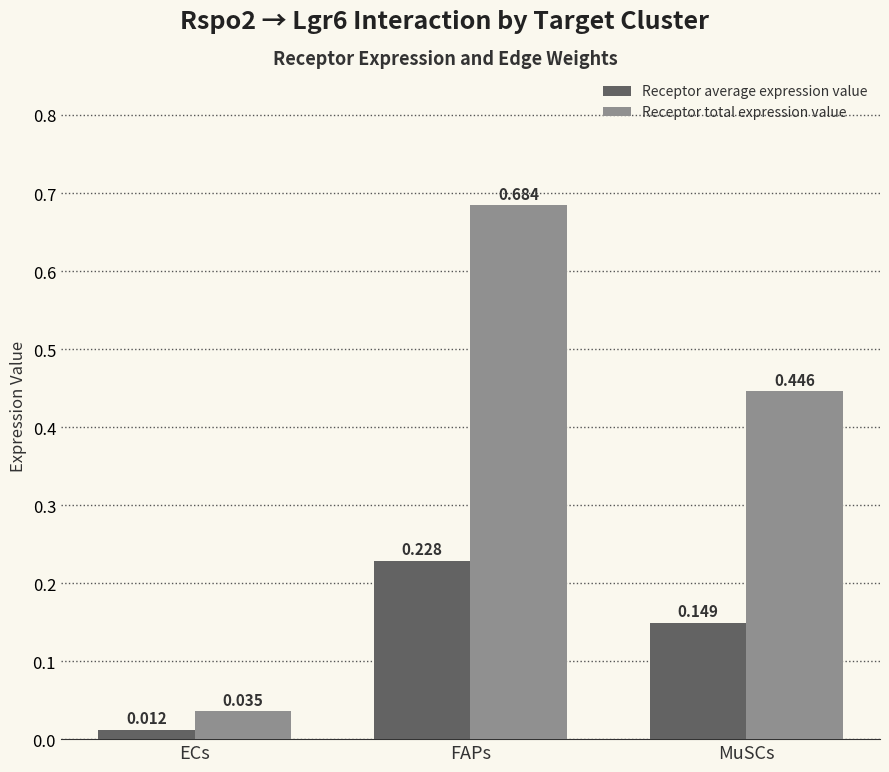

Between ECs and FAPs, which series saw the biggest shift?

Receptor total expression value